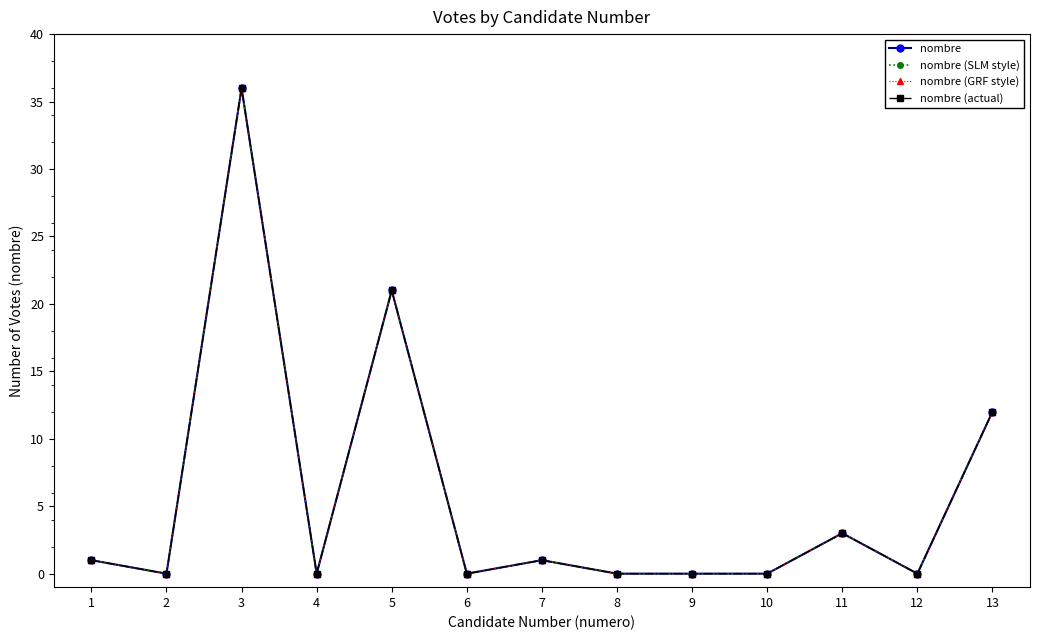

Reading left to right, extract all data points from this chart.

nombre: 1=1	2=0	3=36	4=0	5=21	6=0	7=1	8=0	9=0	10=0	11=3	12=0	13=12
nombre (SLM style): 1=1	2=0	3=36	4=0	5=21	6=0	7=1	8=0	9=0	10=0	11=3	12=0	13=12
nombre (GRF style): 1=1	2=0	3=36	4=0	5=21	6=0	7=1	8=0	9=0	10=0	11=3	12=0	13=12
nombre (actual): 1=1	2=0	3=36	4=0	5=21	6=0	7=1	8=0	9=0	10=0	11=3	12=0	13=12